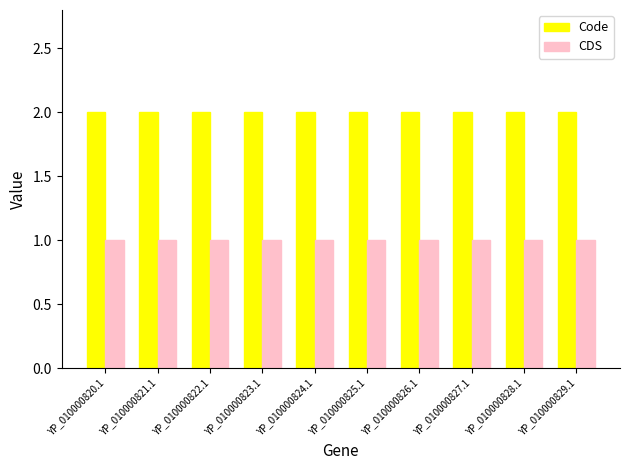

Which series has the largest total across all categories?

Code